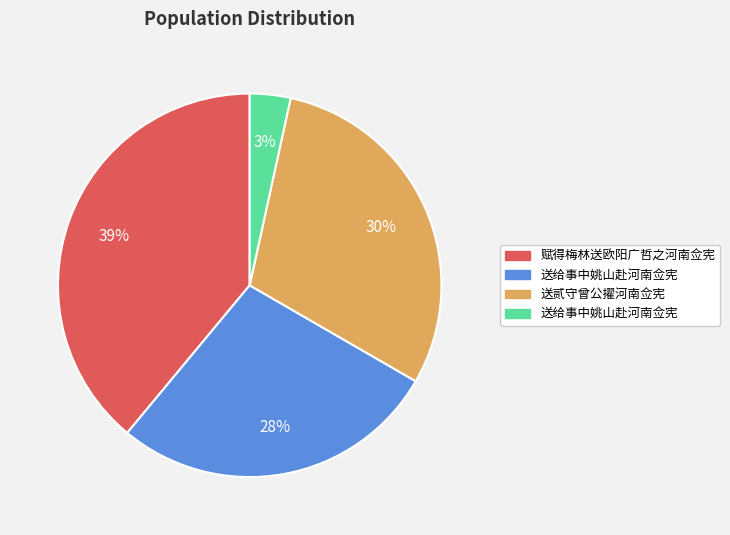

To the nearest percent, what is the average slice percentage?

25%